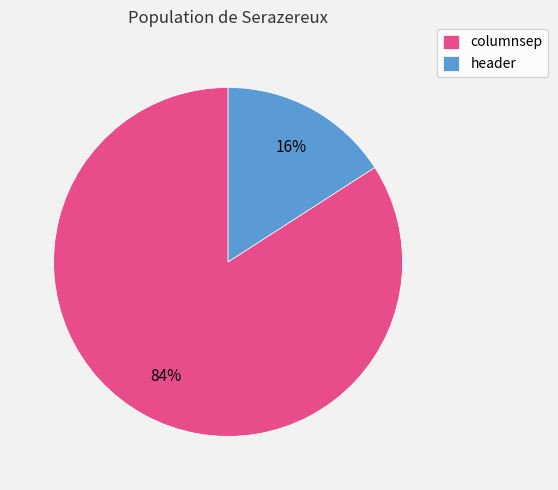

To the nearest percent, what portion does header represent?

16%